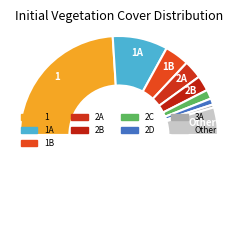

How many slices are in this pie chart?

10